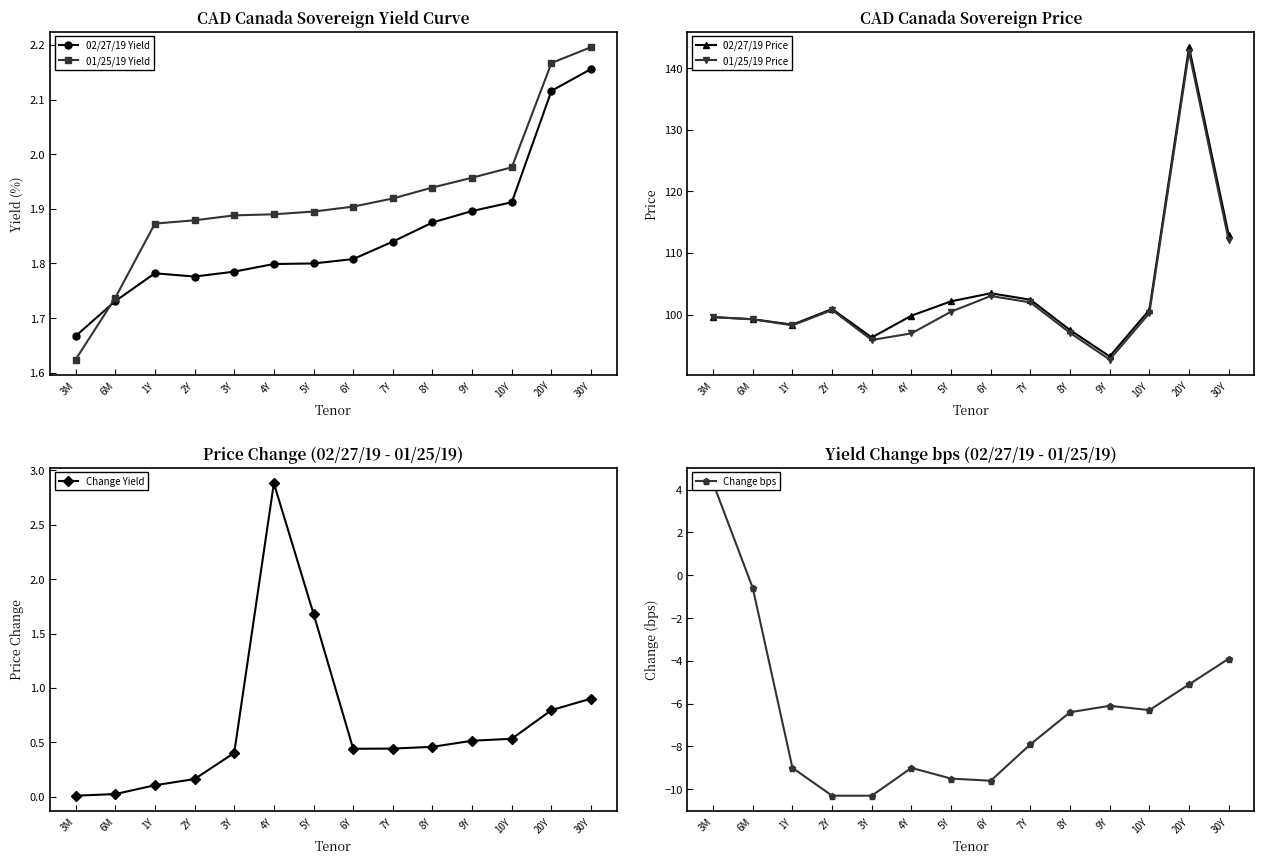

True or false: 01/25/19 Price has a value of 99.2 at 6M.

True